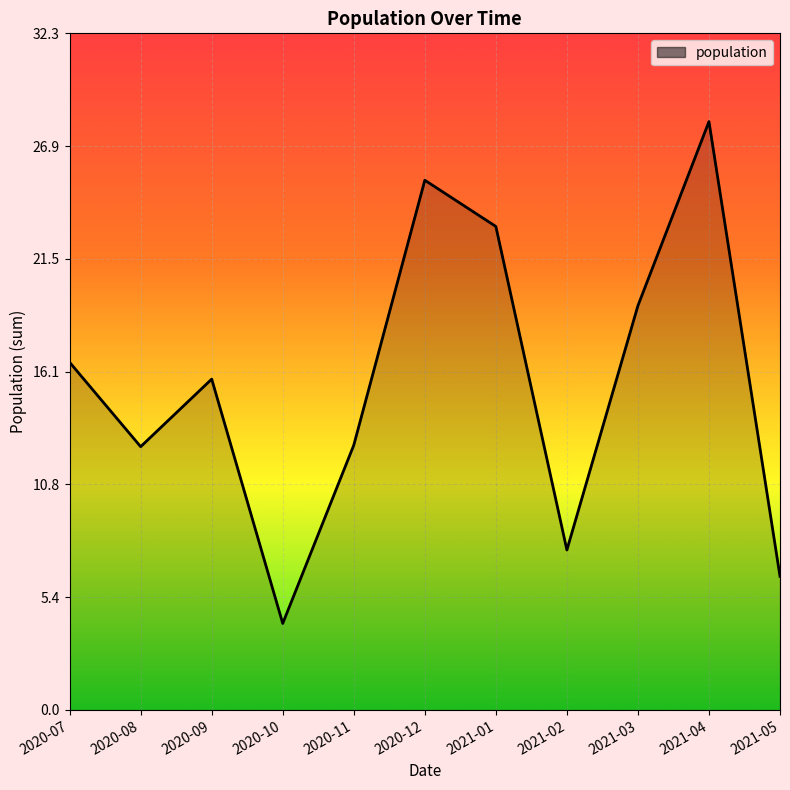

Where does the data first go above 15?

2020-07